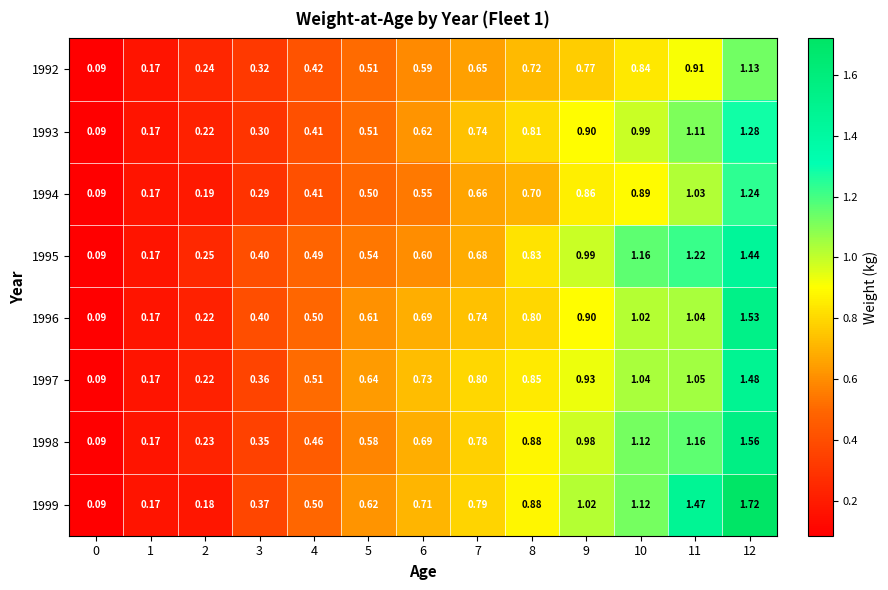

At which category does the chart reach its peak across all series?

12